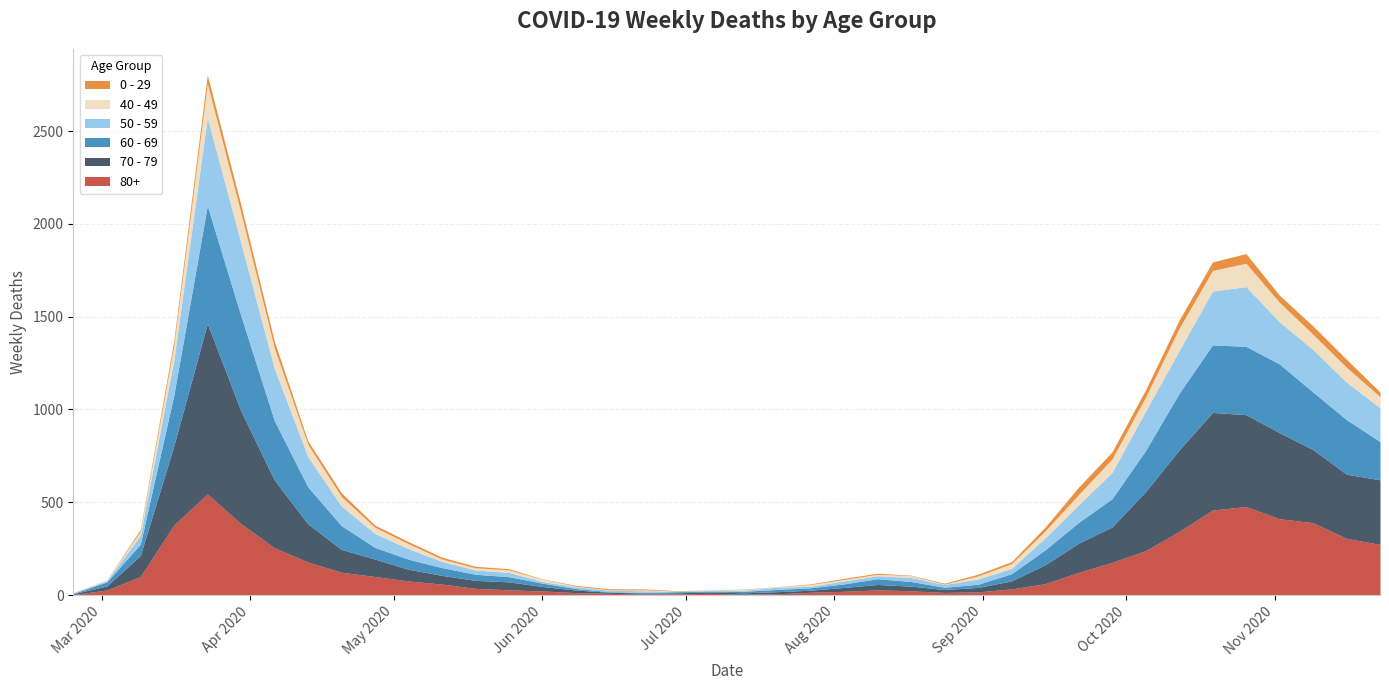

How many data points in 80+ are above 61?

19